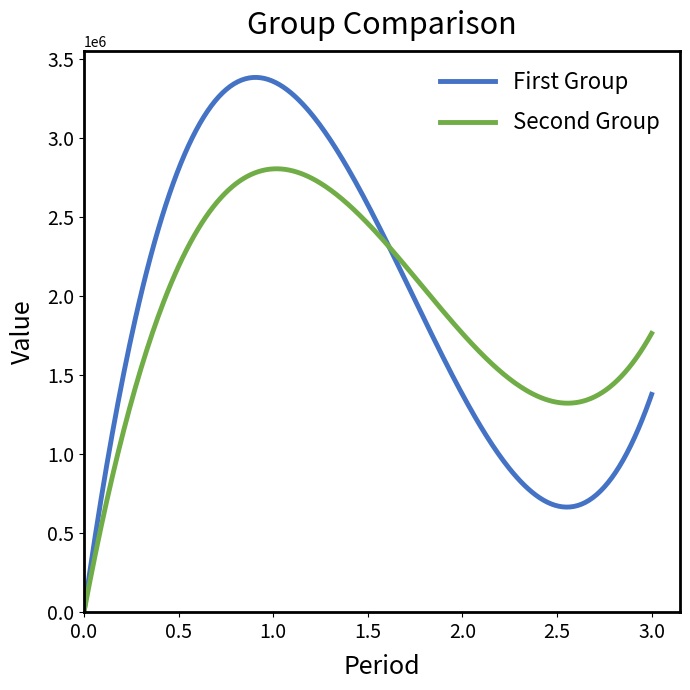

What is the highest value of the First Group series?

3381052.8